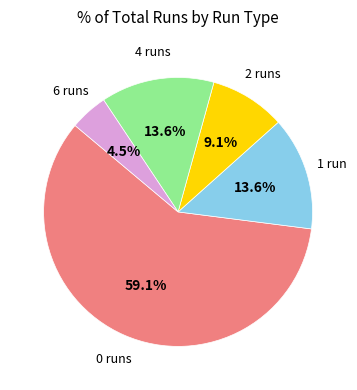

Does any single category account for the majority?

Yes